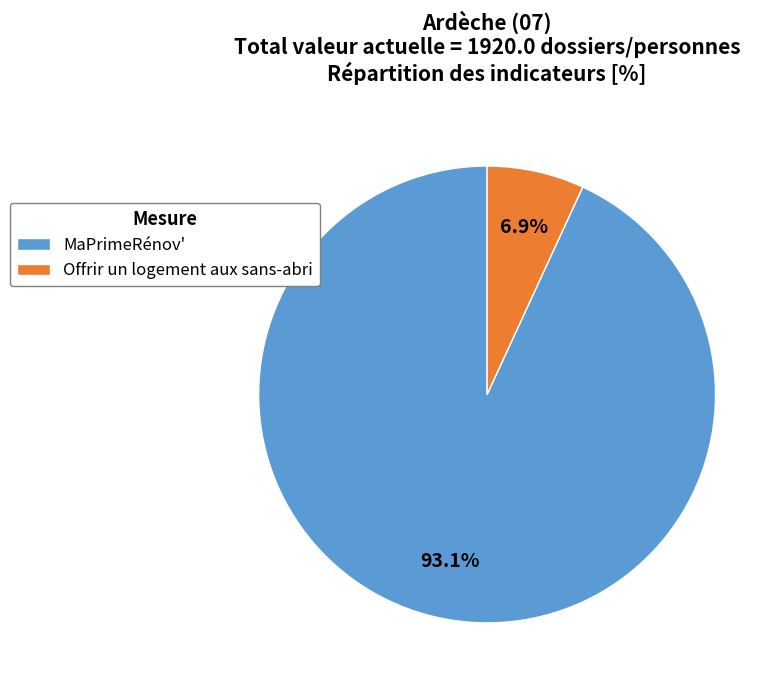

Between MaPrimeRénov' and Offrir un logement aux sans-abri, which is larger?

MaPrimeRénov'